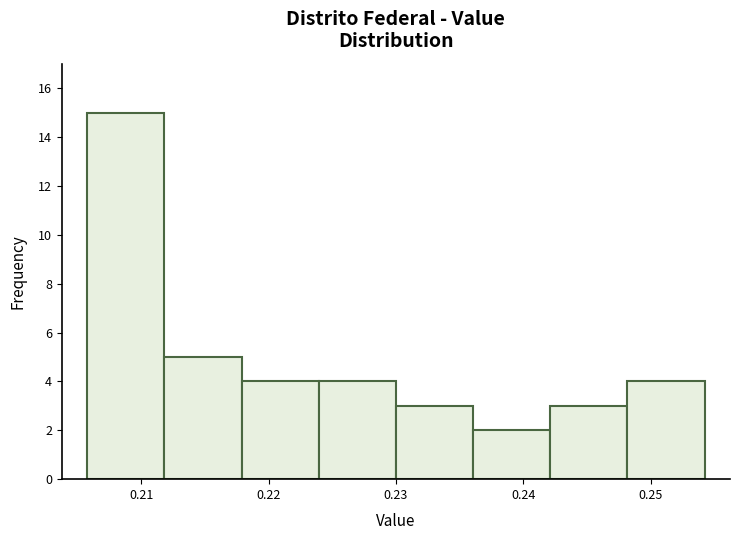

Reading left to right, list every bar in this chart as the range it spans on the x-axis followed by its height. Neither the bar edges nor the heights are printed on the chart, so give them approximately, as read against the axes.

0.206 to 0.212: 15
0.212 to 0.218: 5
0.218 to 0.224: 4
0.224 to 0.230: 4
0.230 to 0.236: 3
0.236 to 0.242: 2
0.242 to 0.248: 3
0.248 to 0.254: 4